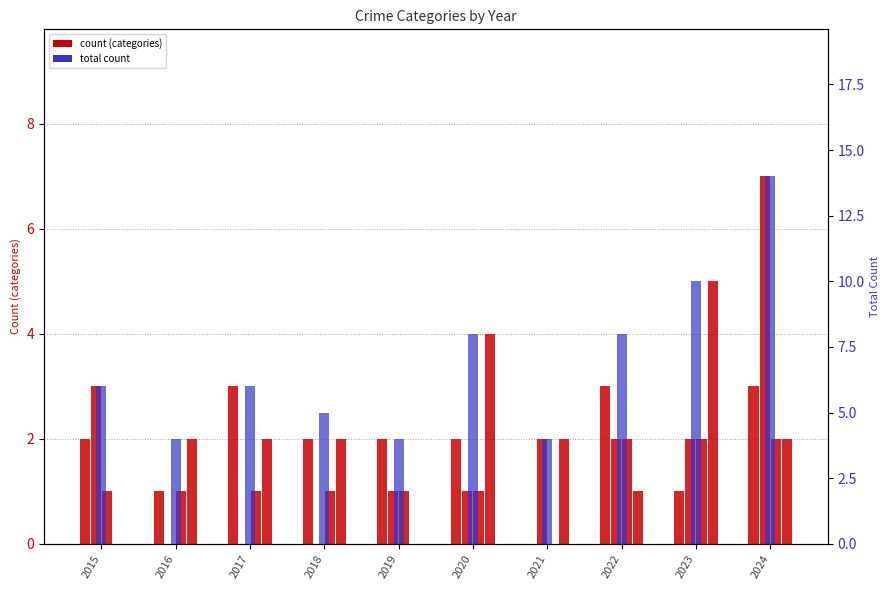

Count the number of categories in the chart.

10